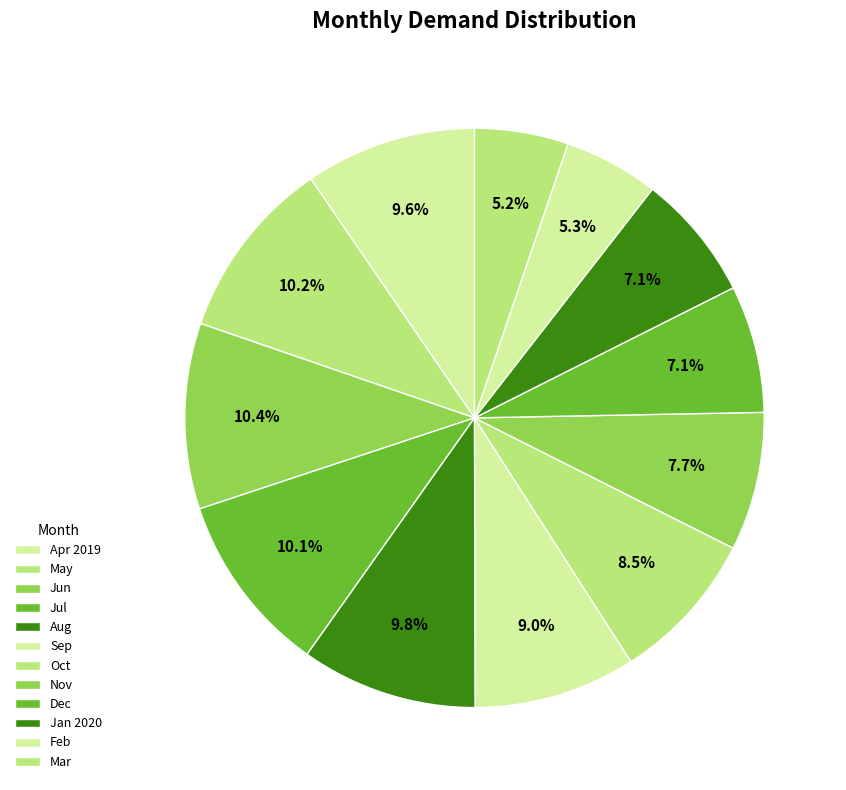

How many segments does this pie chart have?

12